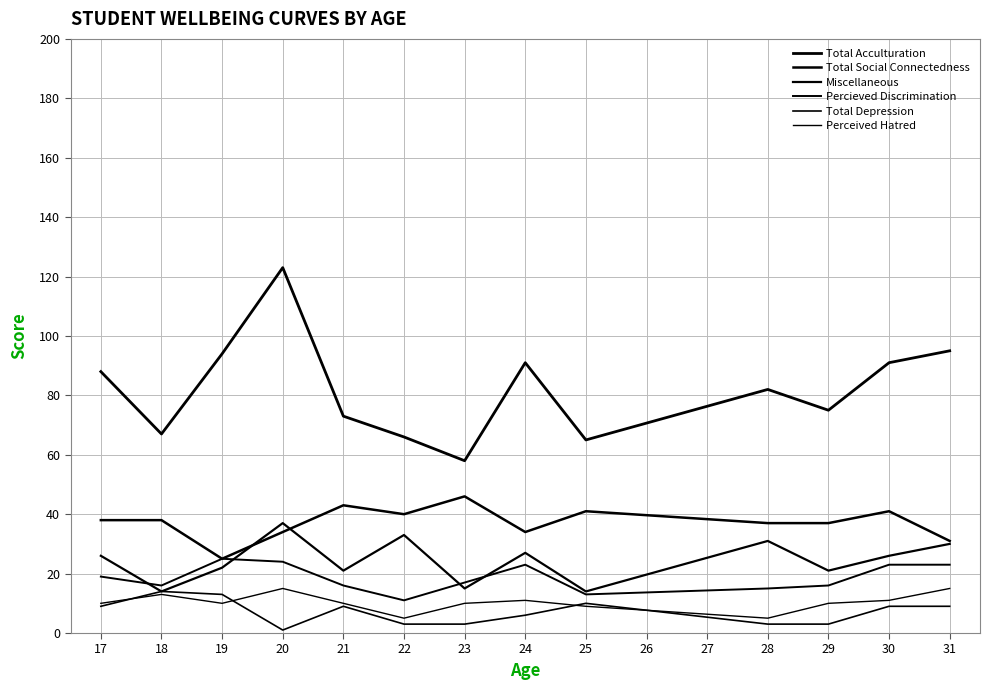

What is the difference between the Percieved Discrimination values at 18 and 22?

5